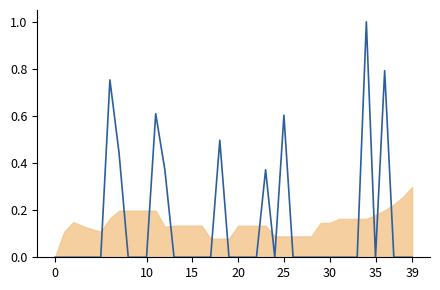

What is the greatest value displayed?

1.0